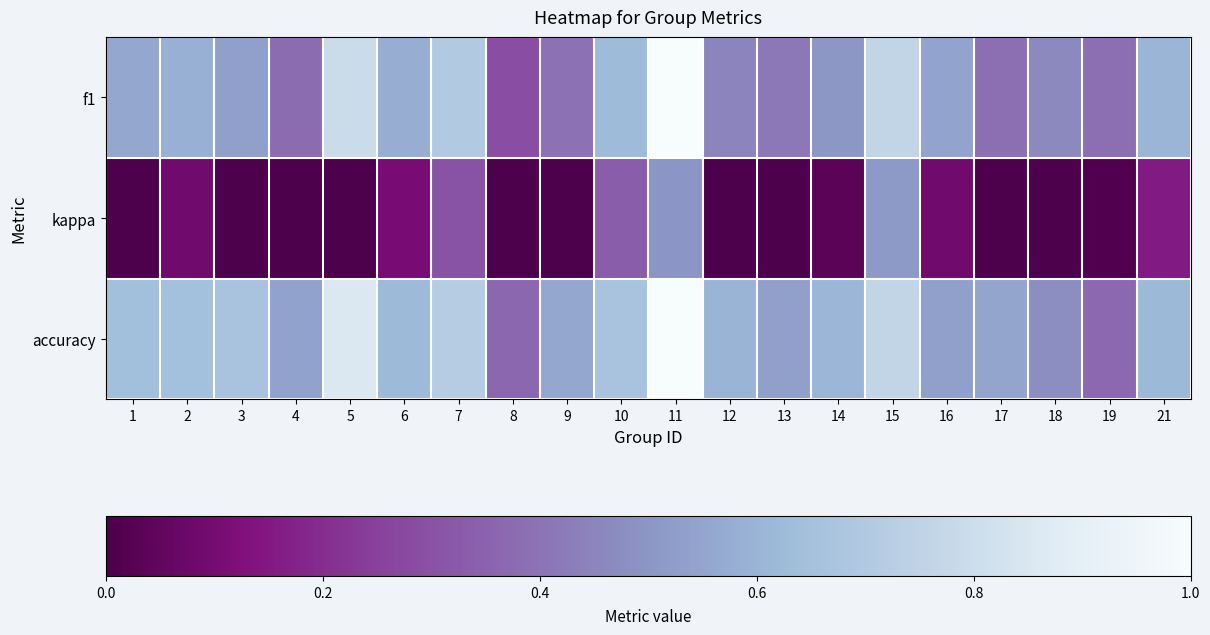

Rank the series by their maximum value, from lowest to highest.

kappa, f1, accuracy